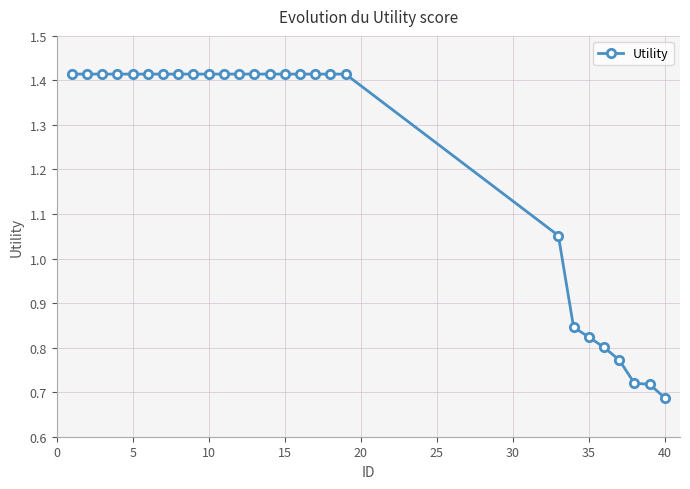

What is the sum of all values?

33.3